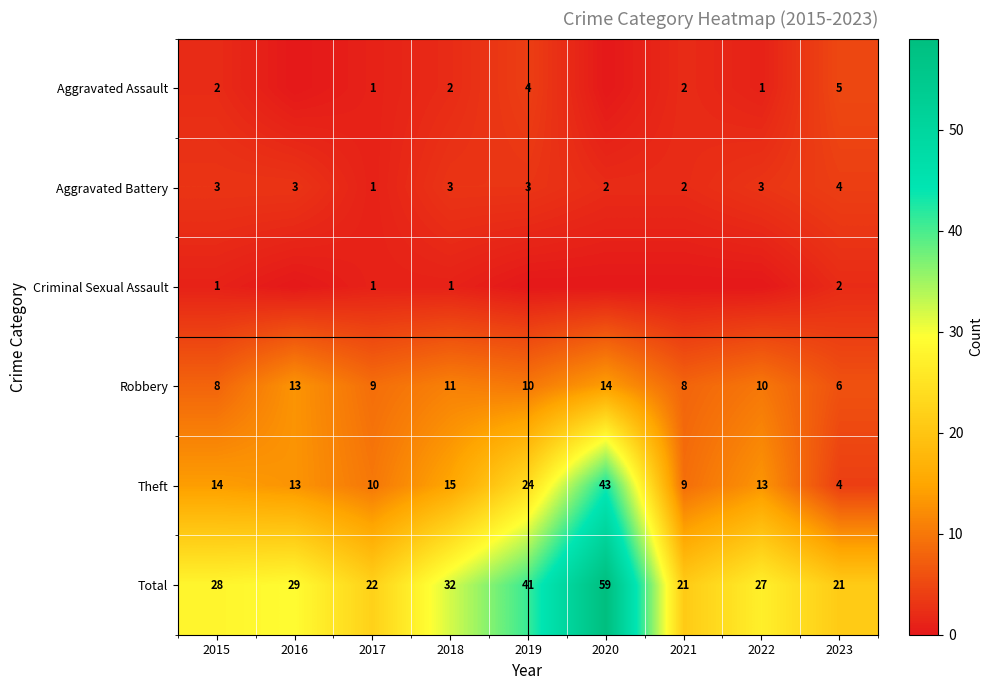

At which label is Theft closest to 23?

2019